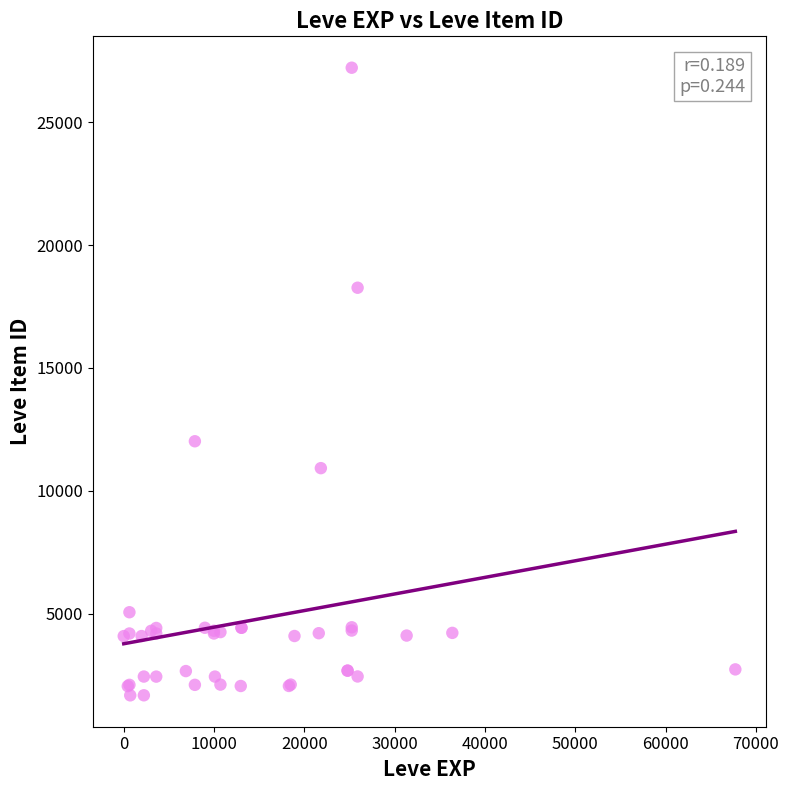

What Y value in the scatter plot is closest to 14448?

12018